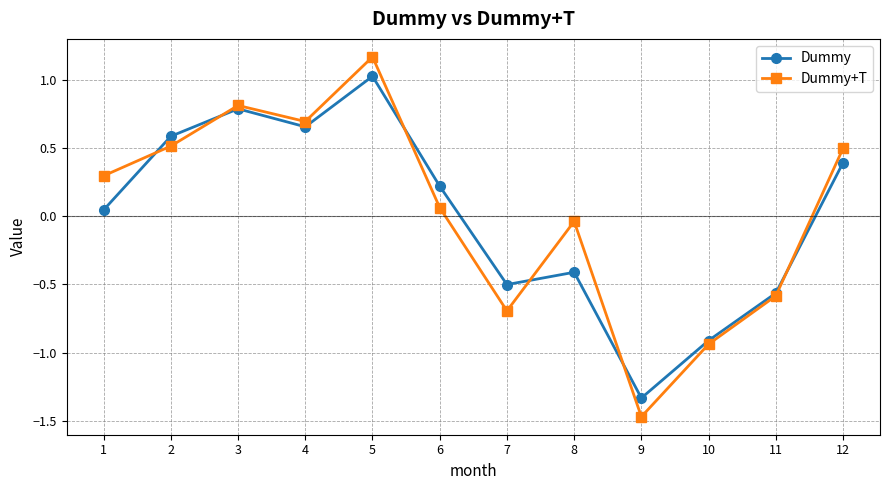

At how many categories does at least one series exceed 1?

1